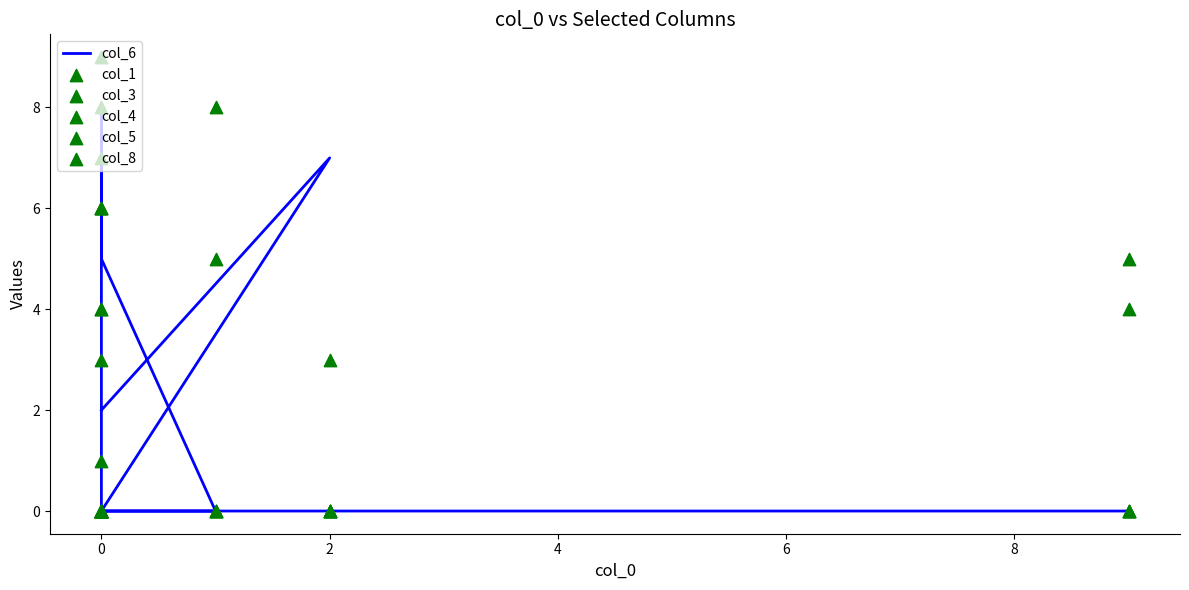

What are all the series names shown in the legend?

col_6, col_1, col_3, col_4, col_5, col_8